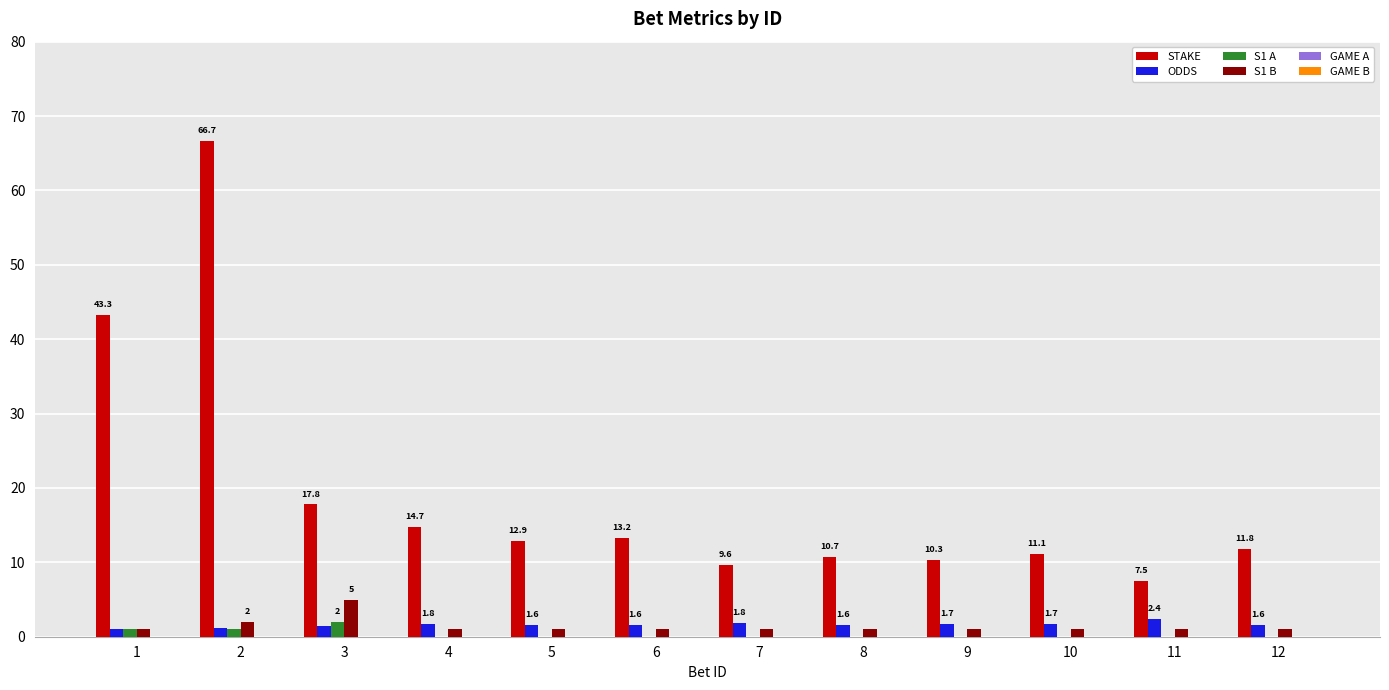

How many distinct data groups are displayed?

4